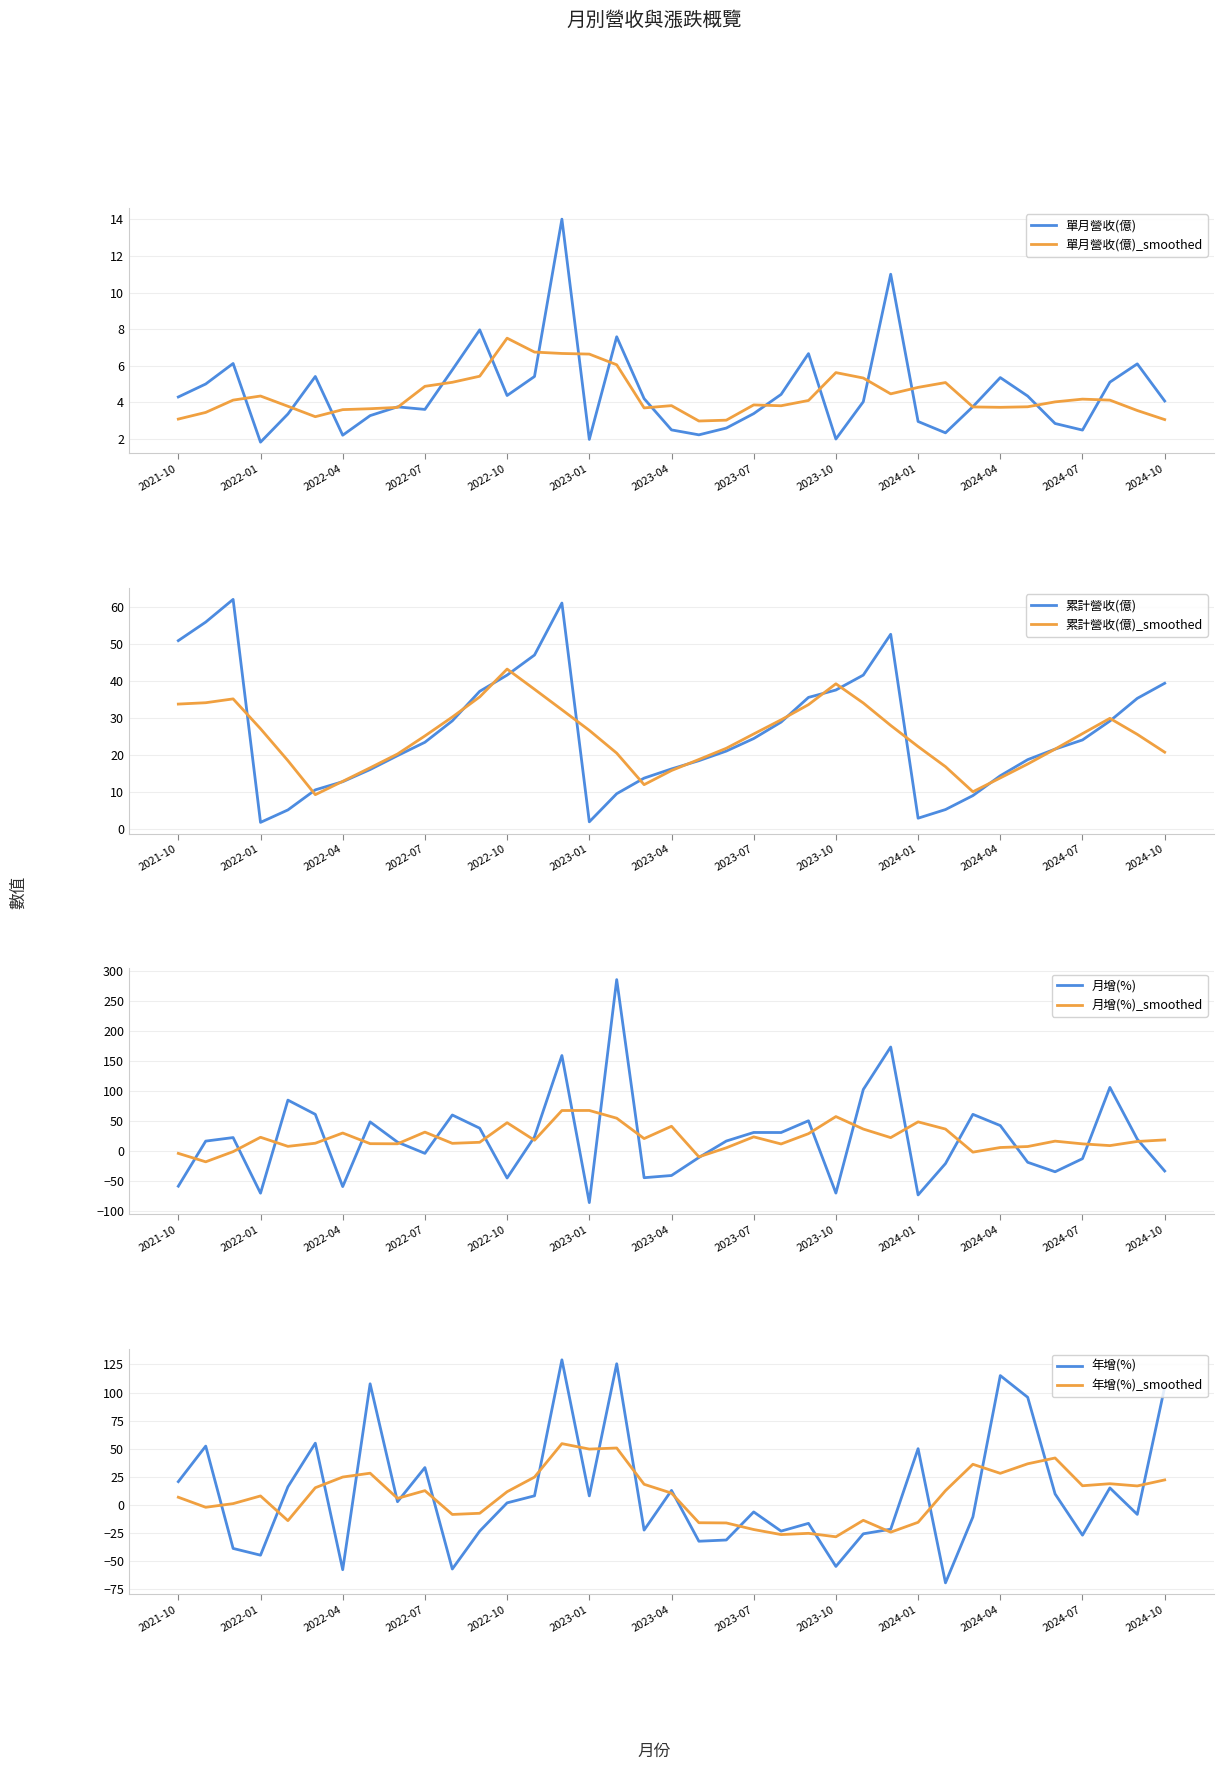

The 單月營收(億) series shows 1.5 at 2023-11. True or false?

False